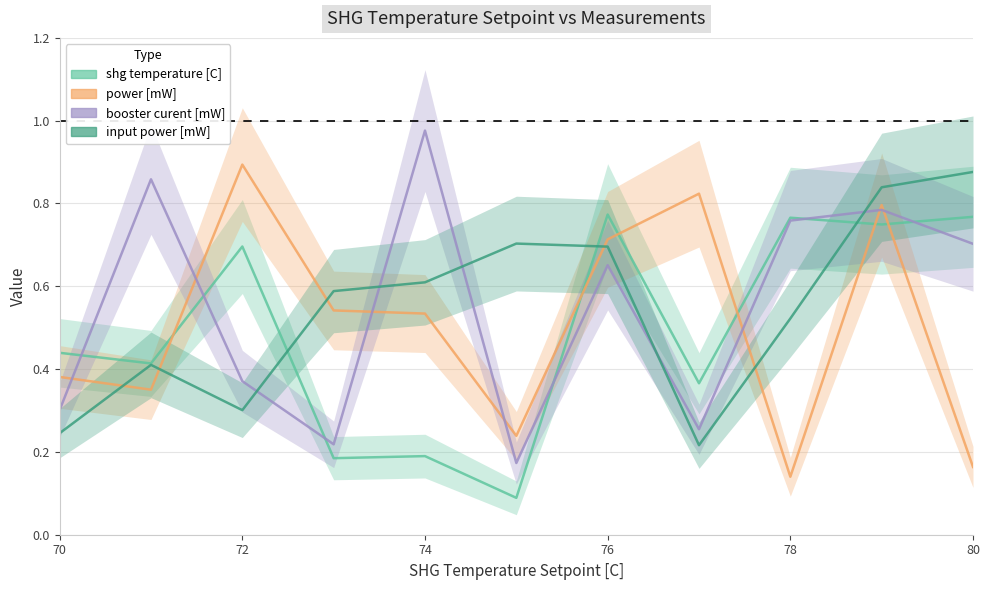

Which label corresponds to the largest value in the chart?

74.0